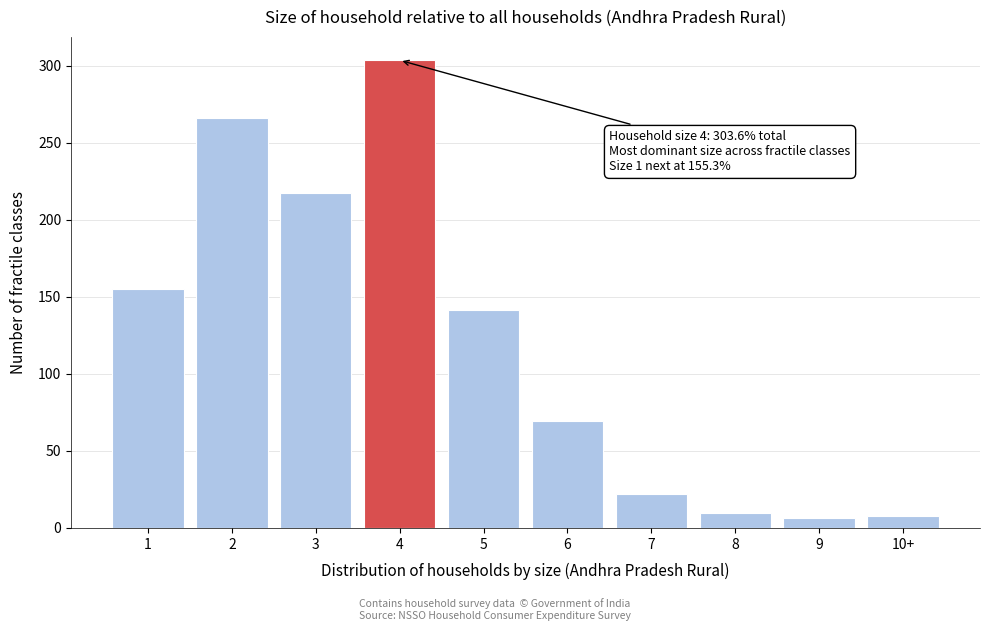

The chart shows a value of 22.1 at 7. True or false?

True